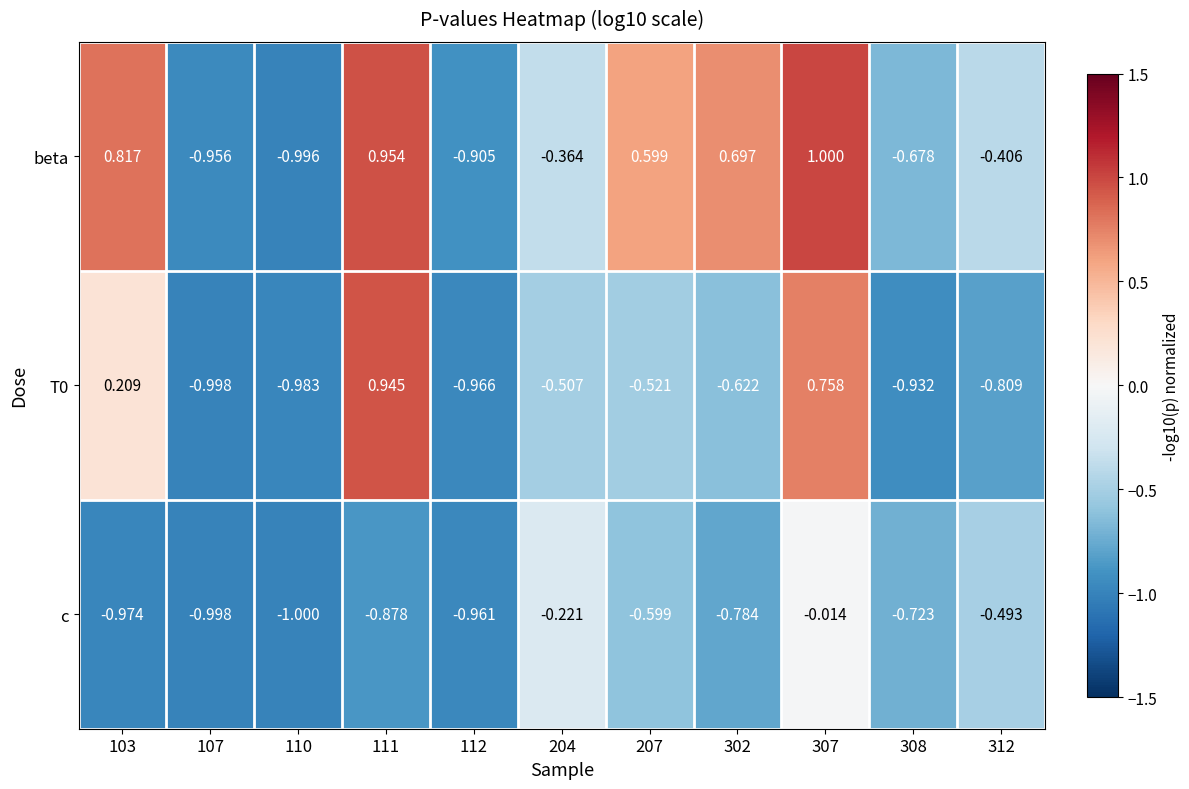

Which series has the largest total across all categories?

beta